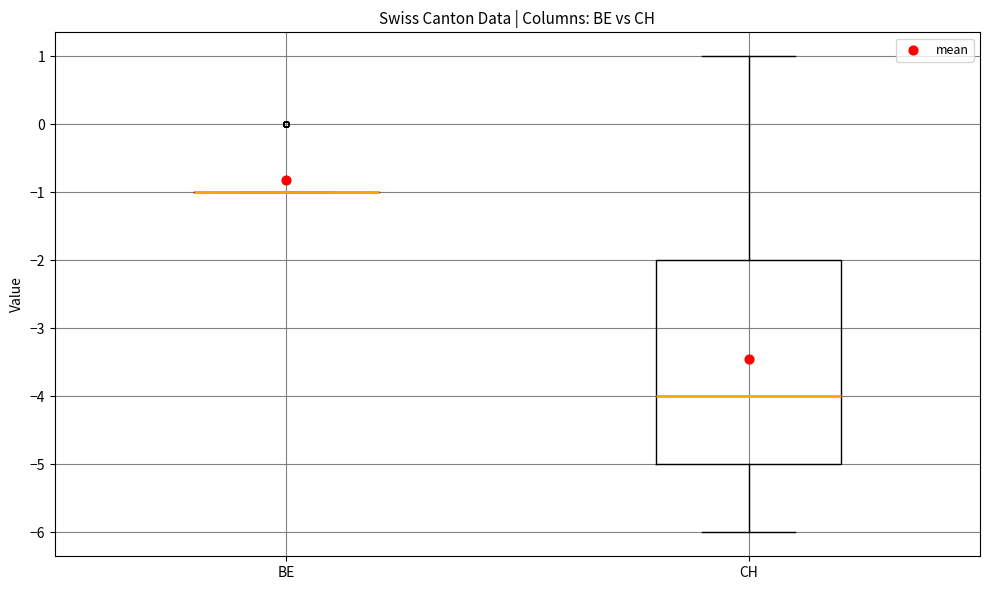

Reading left to right, read every box against the y-axis: the position of its median line, the range the box covers, and the ends of its whiskers. The values are not printed on the chart, so give them approximately, as read against the axis.

BE: box collapsed to a line at -1, whiskers -1 to -1
CH: median -4, box -5 to -2, whiskers -6 to 1